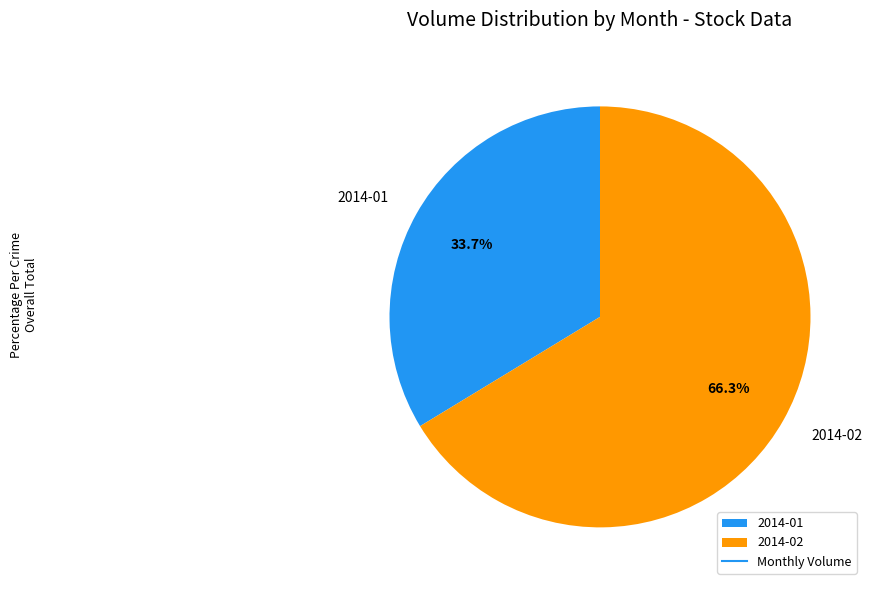

Rank the categories by value from highest to lowest.

2014-02, 2014-01